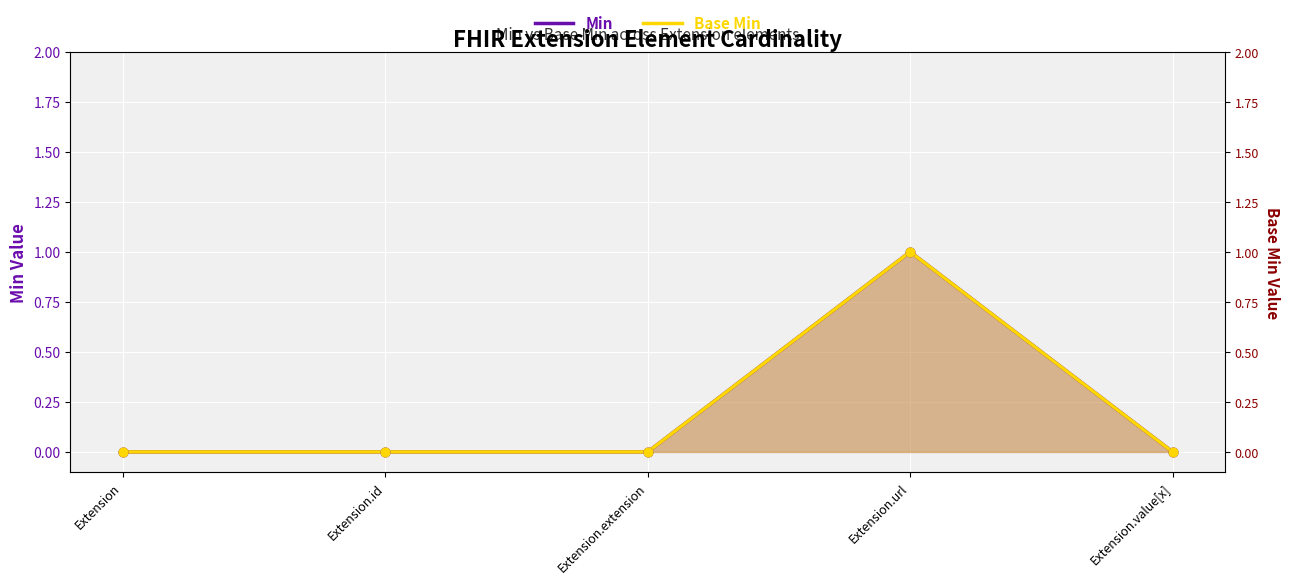

Which series reaches the minimum Y coordinate?

Min